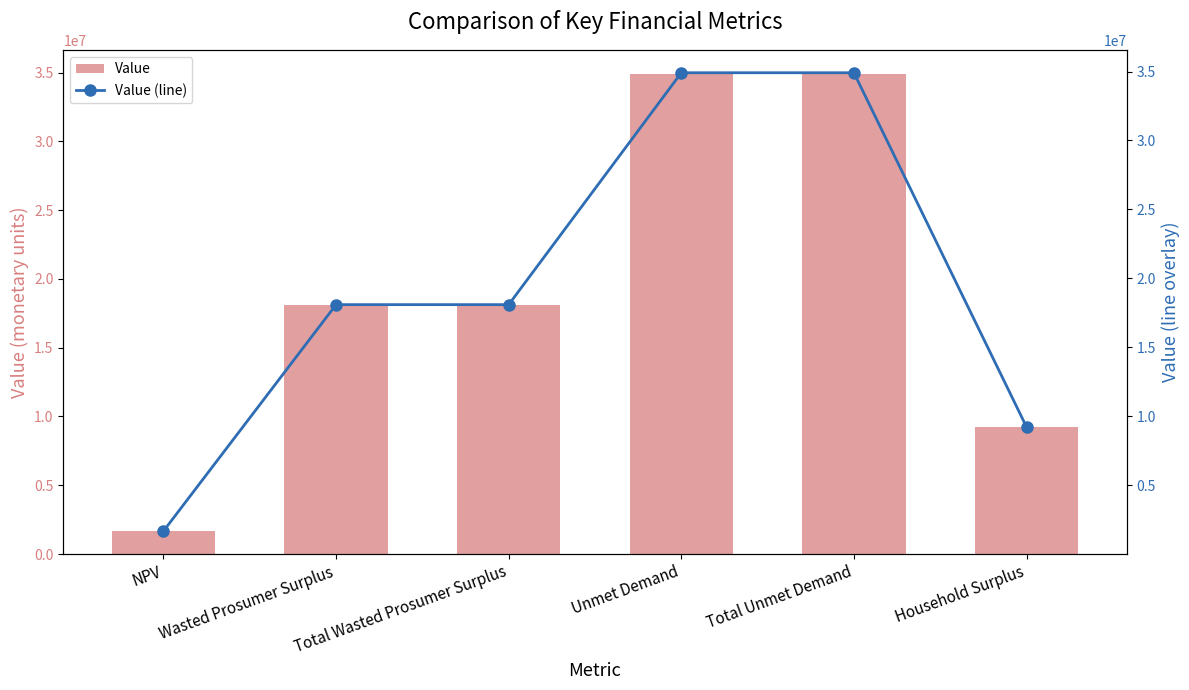

At how many categories does at least one series exceed 4008588?

5